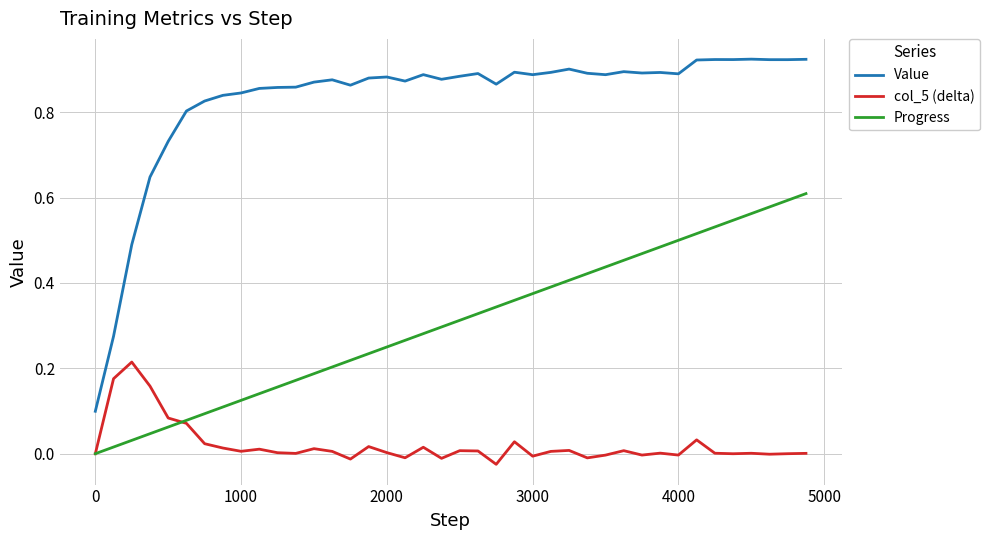

Which series has the largest range (max minus min)?

Value